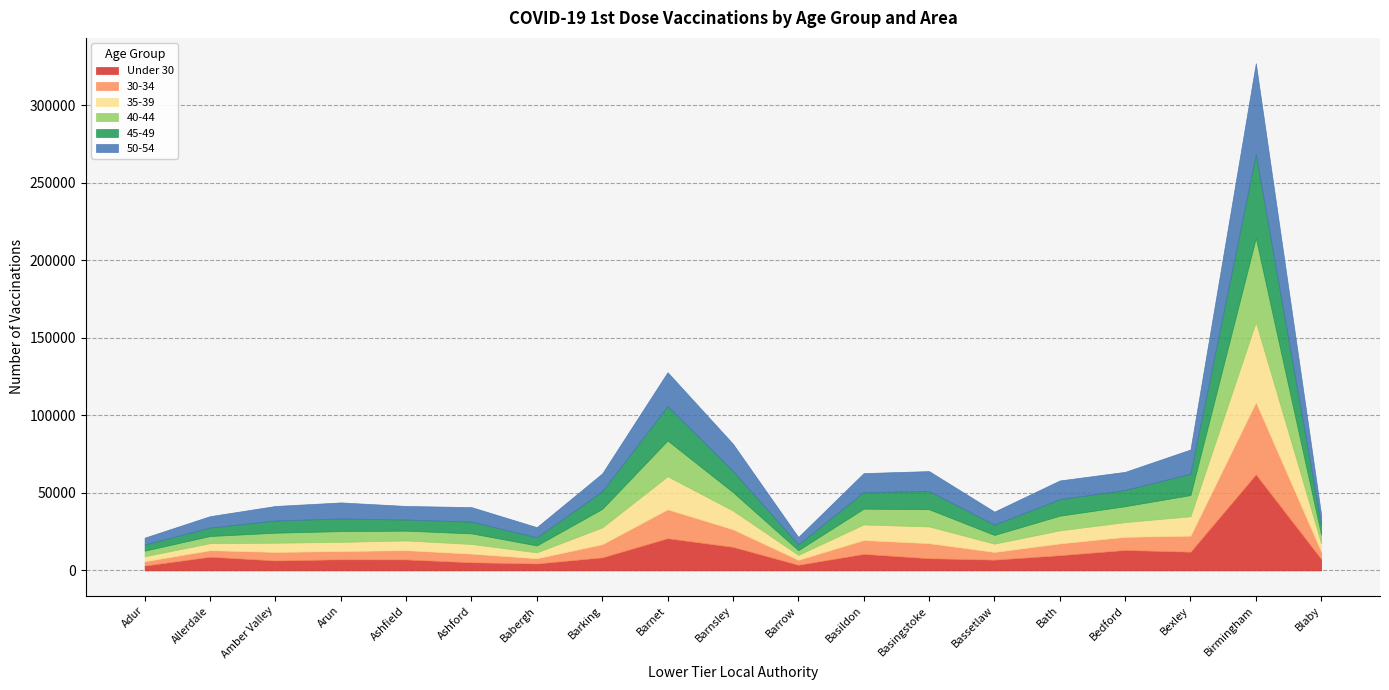

Reading right to left, extract all data points from this chart.

Under 30: Blaby=7385	Birmingham=61996	Bexley=12051	Bedford=13177	Bath=9813	Bassetlaw=6925	Basingstoke=7852	Basildon=10654	Barrow=3637	Barnsley=15199	Barnet=20755	Barking=8401	Babergh=4470	Ashford=5242	Ashfield=7066	Arun=7162	Amber Valley=6410	Allerdale=8843	Adur=3108
30-34: Blaby=4764	Birmingham=46573	Bexley=10367	Bedford=8501	Bath=7602	Bassetlaw=4997	Basingstoke=9723	Basildon=8946	Barrow=3194	Barnsley=11350	Barnet=18680	Barking=8503	Babergh=3383	Ashford=5592	Ashfield=5990	Arun=5338	Amber Valley=5528	Allerdale=4194	Adur=2785
35-39: Blaby=5299	Birmingham=51688	Bexley=12506	Bedford=9471	Bath=8401	Bassetlaw=5321	Basingstoke=10784	Basildon=10029	Barrow=3181	Barnsley=12067	Barnet=21286	Barking=10816	Babergh=3773	Ashford=6199	Ashfield=6259	Arun=5905	Amber Valley=5913	Allerdale=4528	Adur=3200
40-44: Blaby=5522	Birmingham=54204	Bexley=13681	Bedford=10269	Bath=9480	Bassetlaw=5620	Basingstoke=11105	Basildon=10201	Barrow=3009	Barnsley=11890	Barnet=23098	Barking=11971	Babergh=4465	Ashford=6848	Ashfield=6311	Arun=6946	Amber Valley=6466	Allerdale=4616	Adur=3612
45-49: Blaby=5951	Birmingham=54132	Bexley=13781	Bedford=10487	Bath=10663	Bassetlaw=6658	Basingstoke=11706	Basildon=10734	Barrow=3740	Barnsley=13636	Barnet=22163	Barking=11448	Babergh=5247	Ashford=7620	Ashfield=7193	Arun=8146	Amber Valley=7861	Allerdale=5459	Adur=4047
50-54: Blaby=6947	Birmingham=58645	Bexley=15614	Bedford=11691	Bath=12070	Bassetlaw=8381	Basingstoke=12908	Basildon=12216	Barrow=4775	Barnsley=17564	Barnet=21898	Barking=11434	Babergh=6556	Ashford=9326	Ashfield=8762	Arun=10356	Amber Valley=9388	Allerdale=7348	Adur=4377